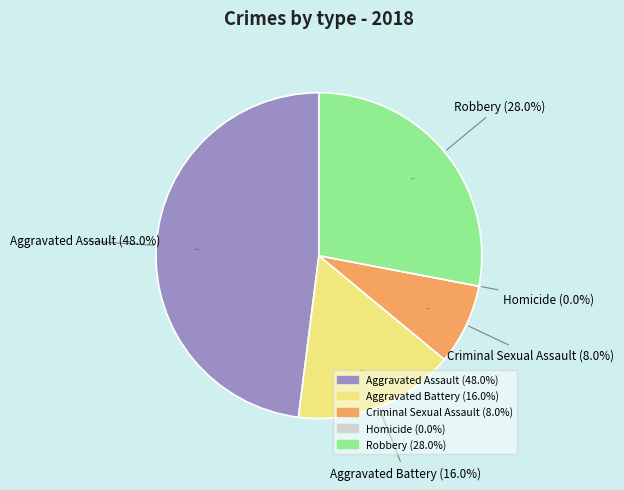

To the nearest percent, what is the combined percentage of Aggravated Assault and Criminal Sexual Assault?

56%